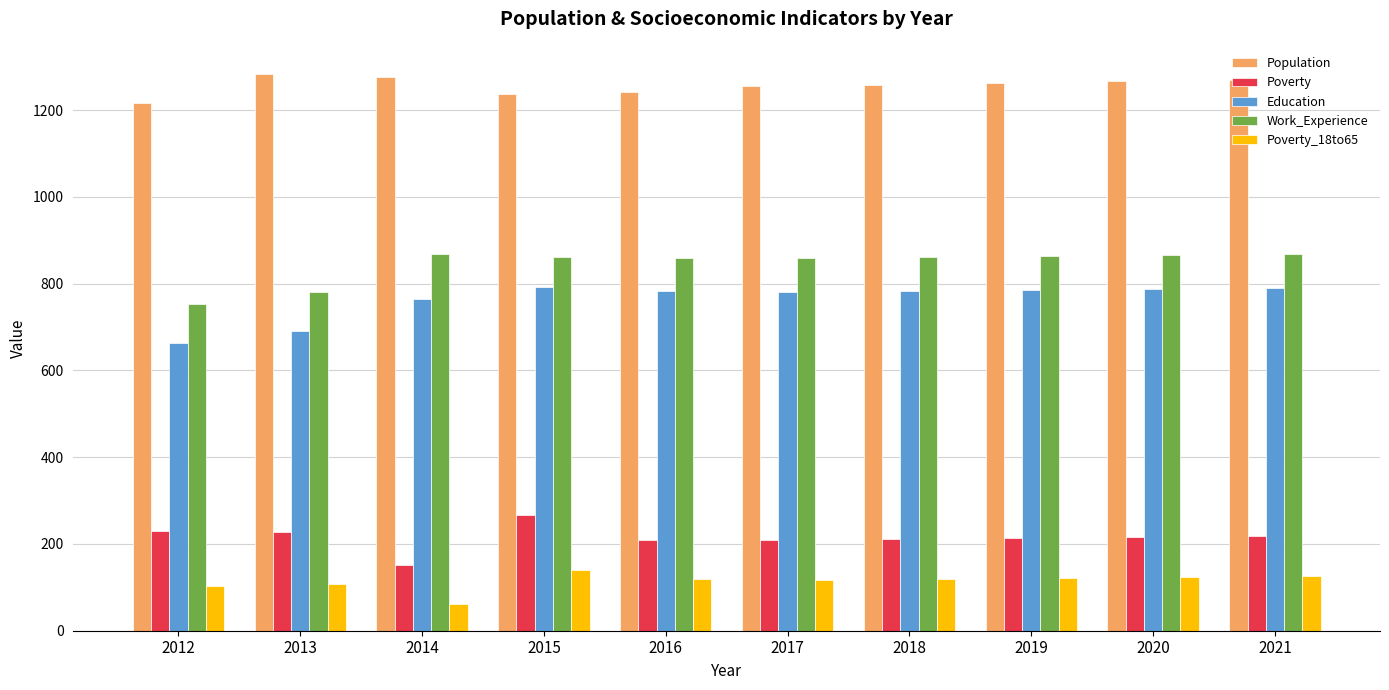

Does the chart contain stacked bars?

No